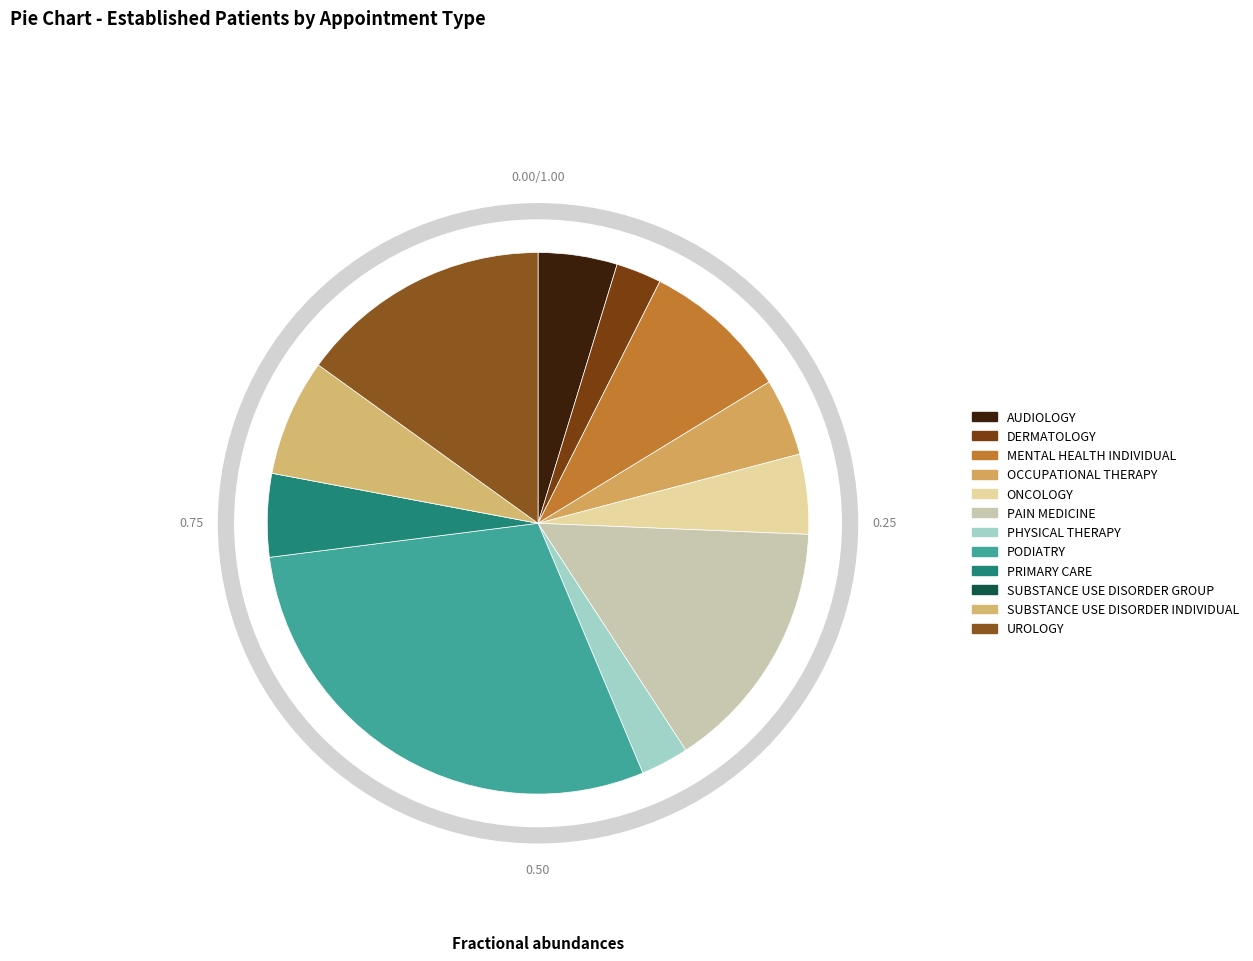

Is there a majority slice in this chart?

No